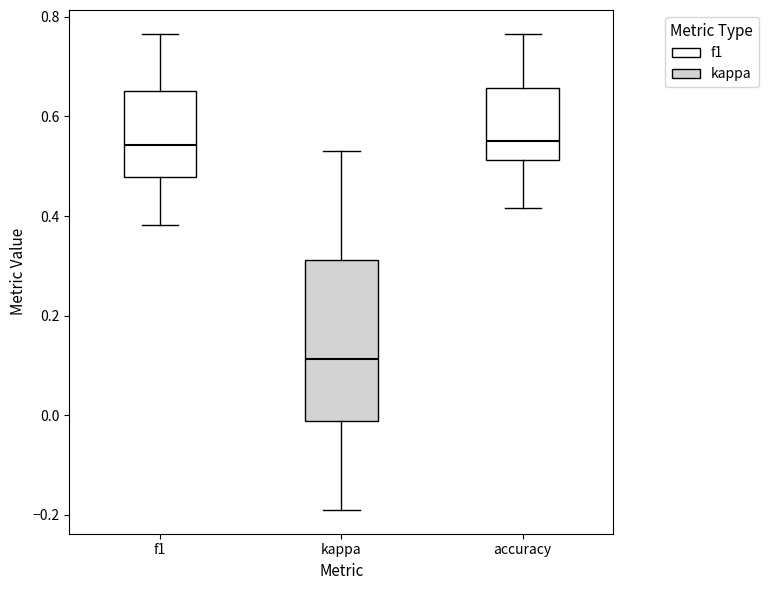

Comparing the boxes themselves (not the whiskers), which one is the tallest?

kappa